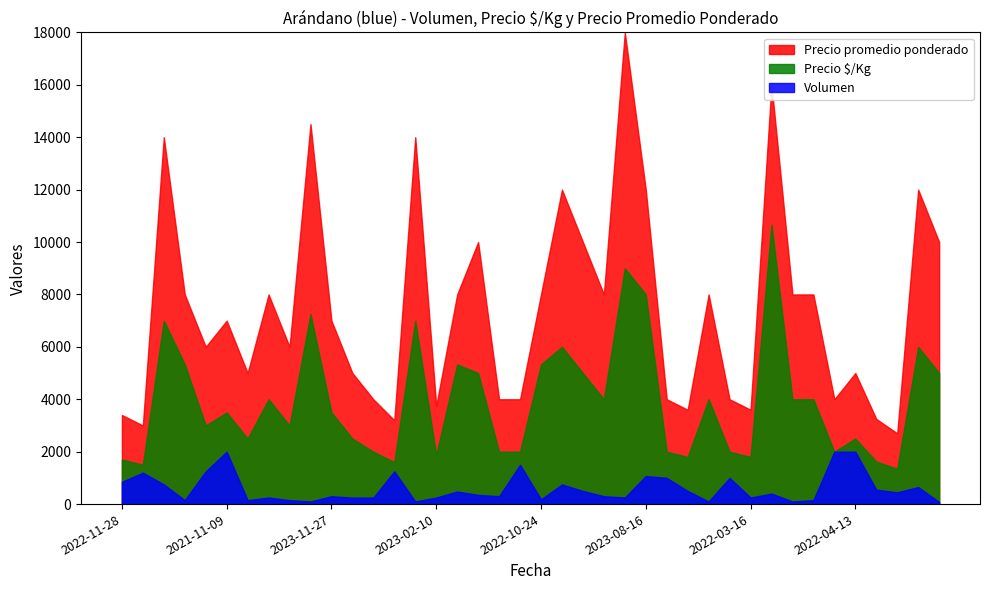

Rank the series by their average value, from highest to lowest.

Precio promedio ponderado, Precio $/Kg, Volumen